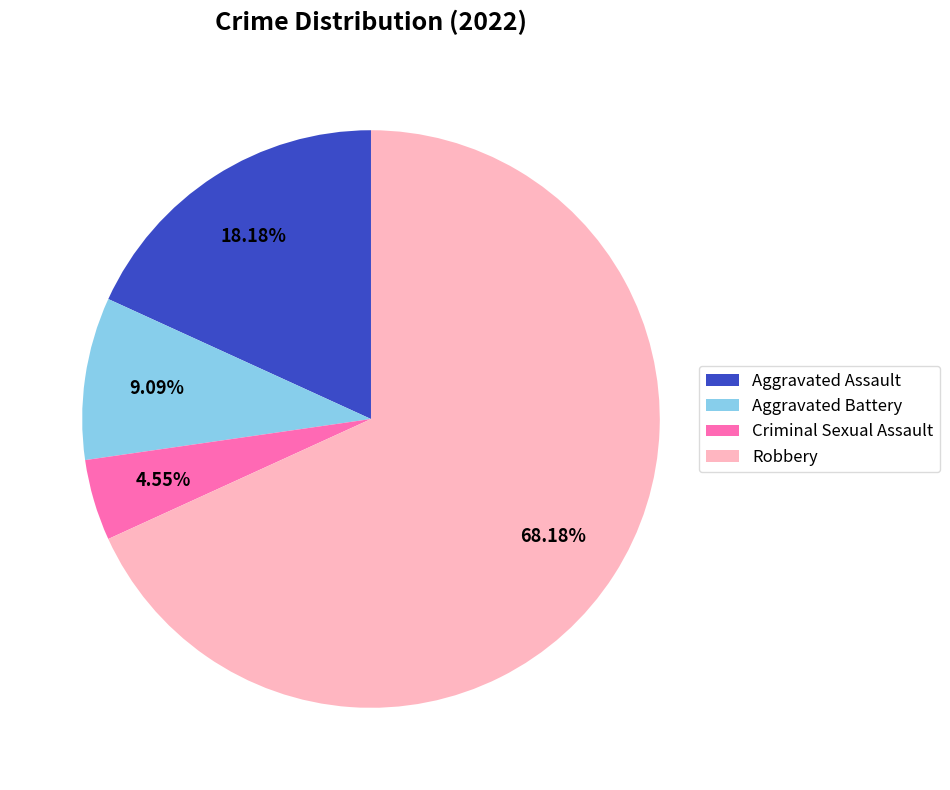

Which has a higher value, Aggravated Assault or Aggravated Battery?

Aggravated Assault